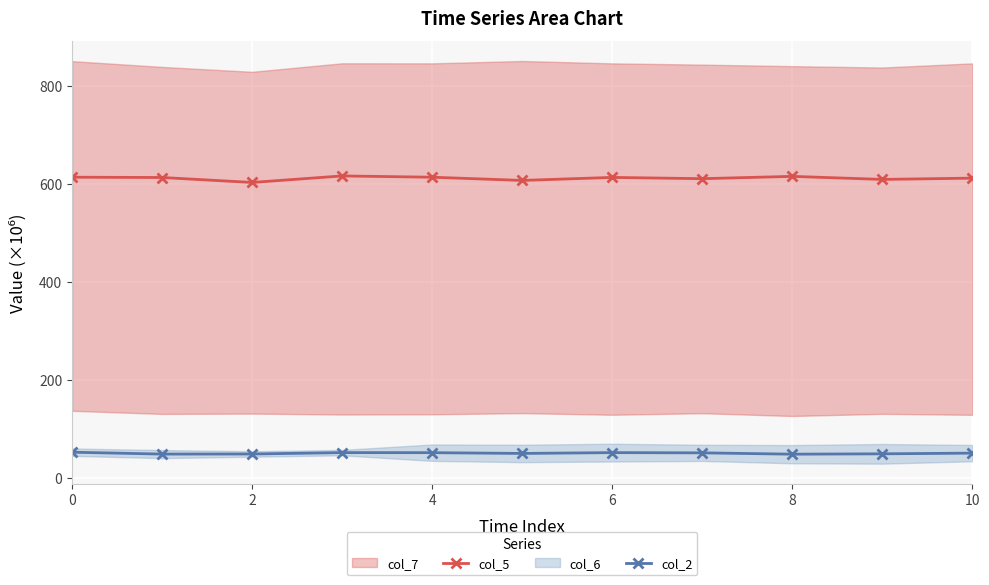

Which category has the lowest value across all series?

8